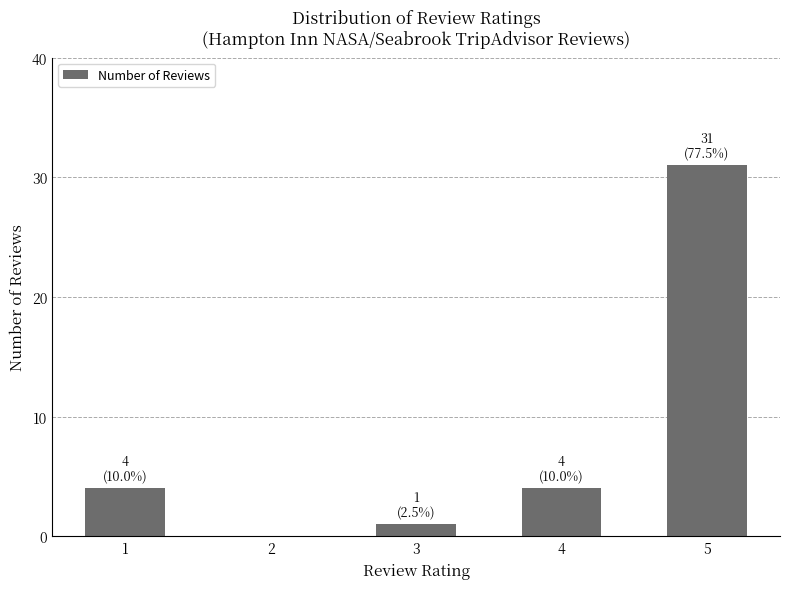

What is the sum of all values?

40